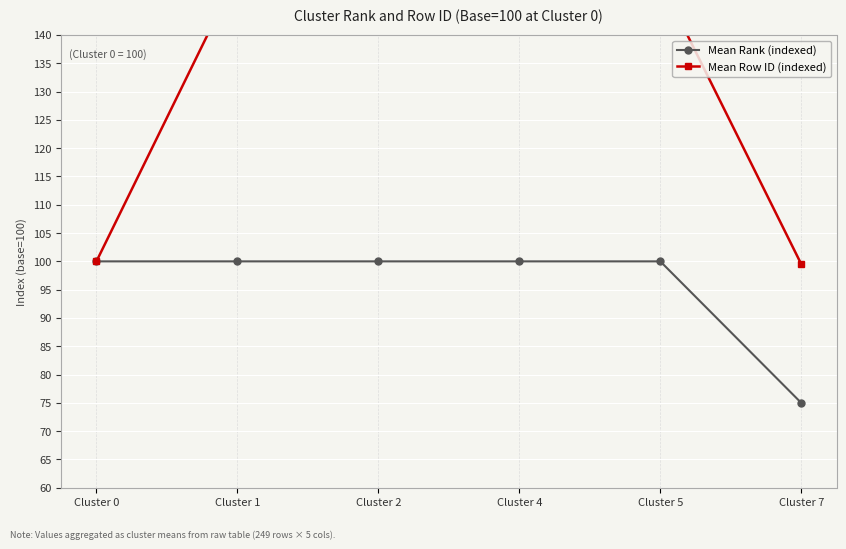

Is this an area chart (filled region under the line)?

No